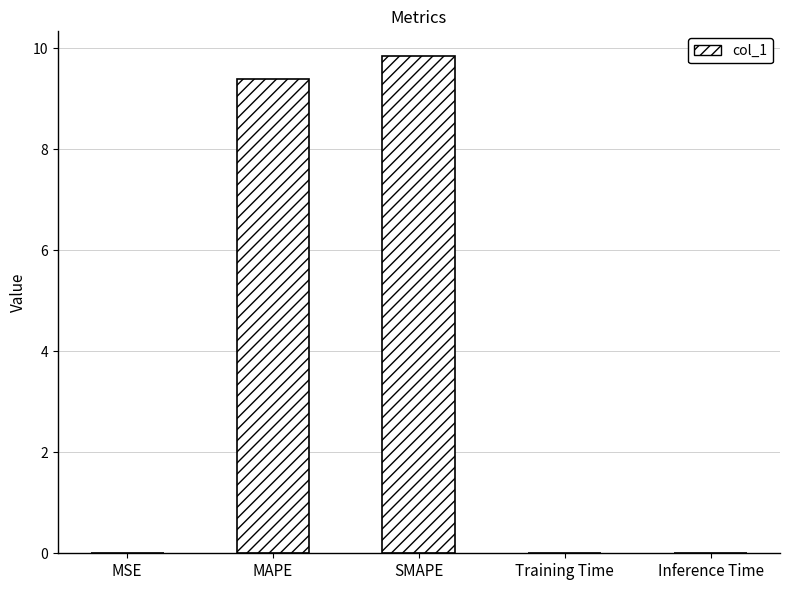

What is the greatest value displayed?

9.8